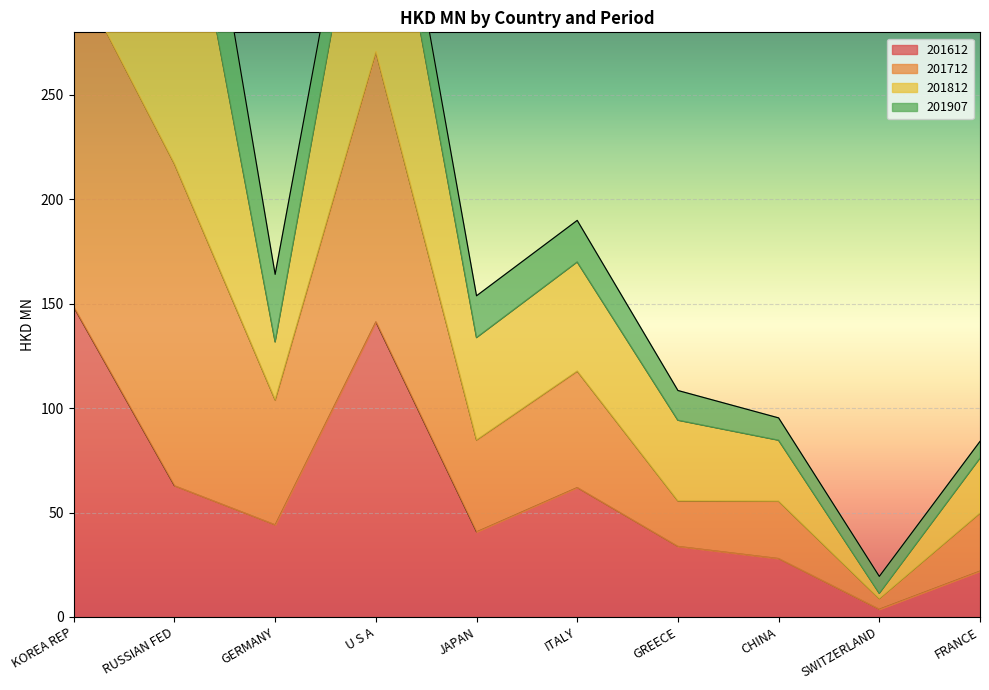

True or false: 201812 and 201612 intersect in this chart.

False